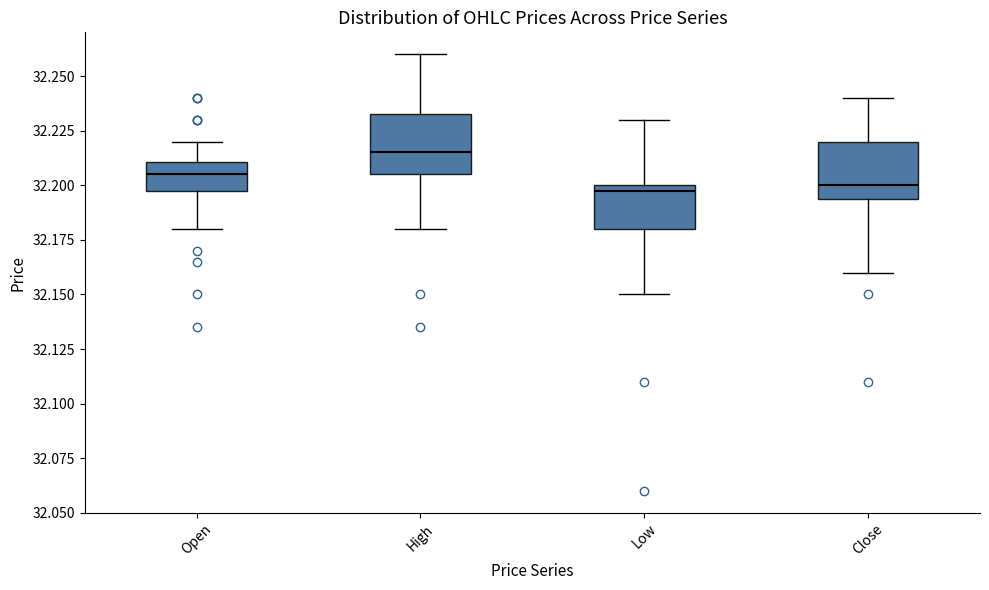

Reading left to right, transcribe this box plot: for each box, give where its median line is, the range the box spans, and where its two whiskers end, as read against the y-axis. The values are not printed on the chart, so give them approximately, as read against the axis.

Open: median 32.205, box 32.200 to 32.210, whiskers 32.180 to 32.220
High: median 32.215, box 32.205 to 32.235, whiskers 32.180 to 32.260
Low: median 32.200 (just below the box's upper edge), box 32.180 to 32.200, whiskers 32.150 to 32.230
Close: median 32.200, box 32.195 to 32.220, whiskers 32.160 to 32.240